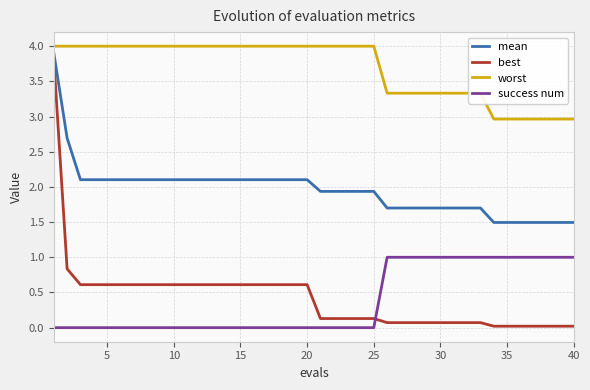

Rank the series by their maximum value, from highest to lowest.

worst, mean, best, success num